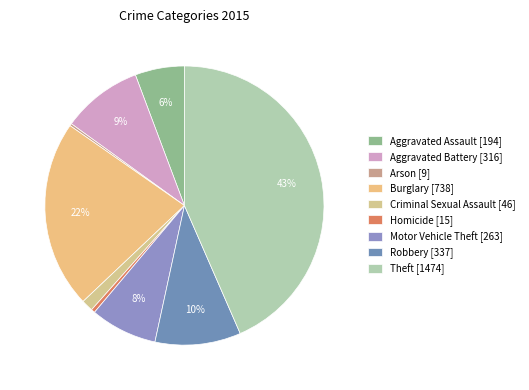

Which has a higher value, Robbery or Motor Vehicle Theft?

Robbery